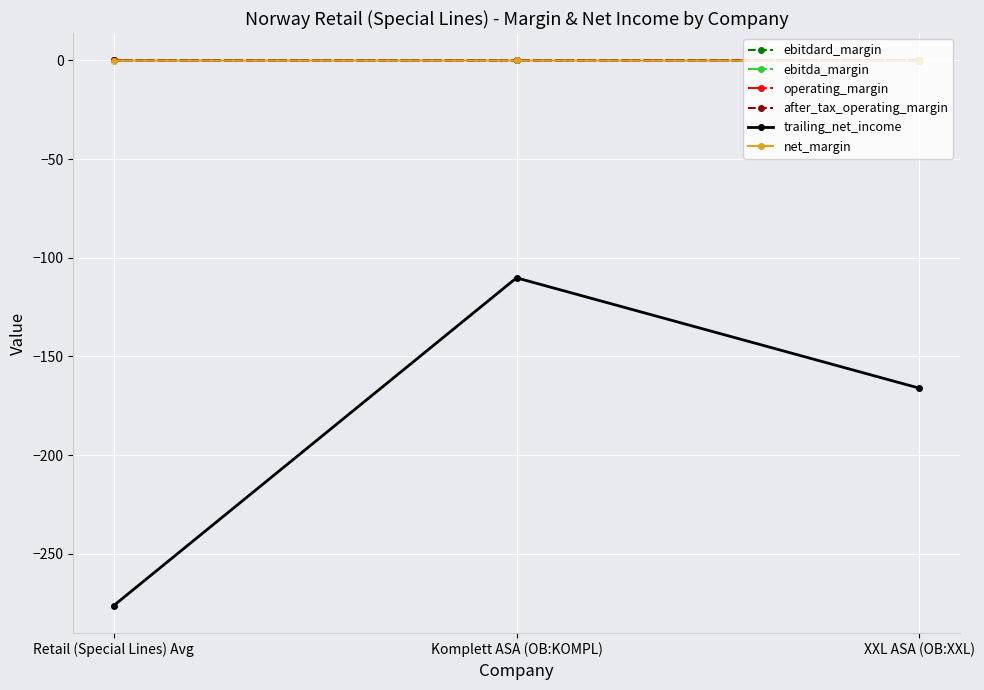

Rank the categories by operating_margin value from highest to lowest.

Komplett ASA (OB:KOMPL), Retail (Special Lines) Avg, XXL ASA (OB:XXL)